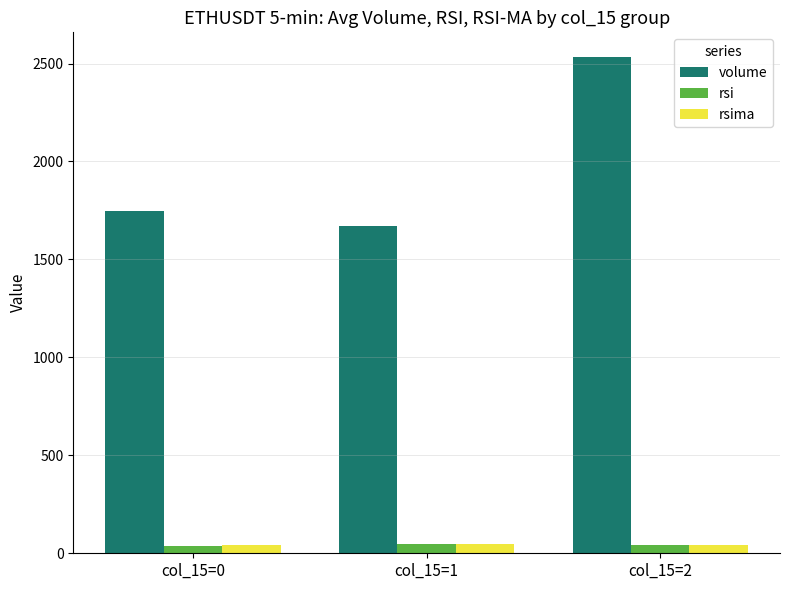

What is the maximum value shown in the chart?

2532.5